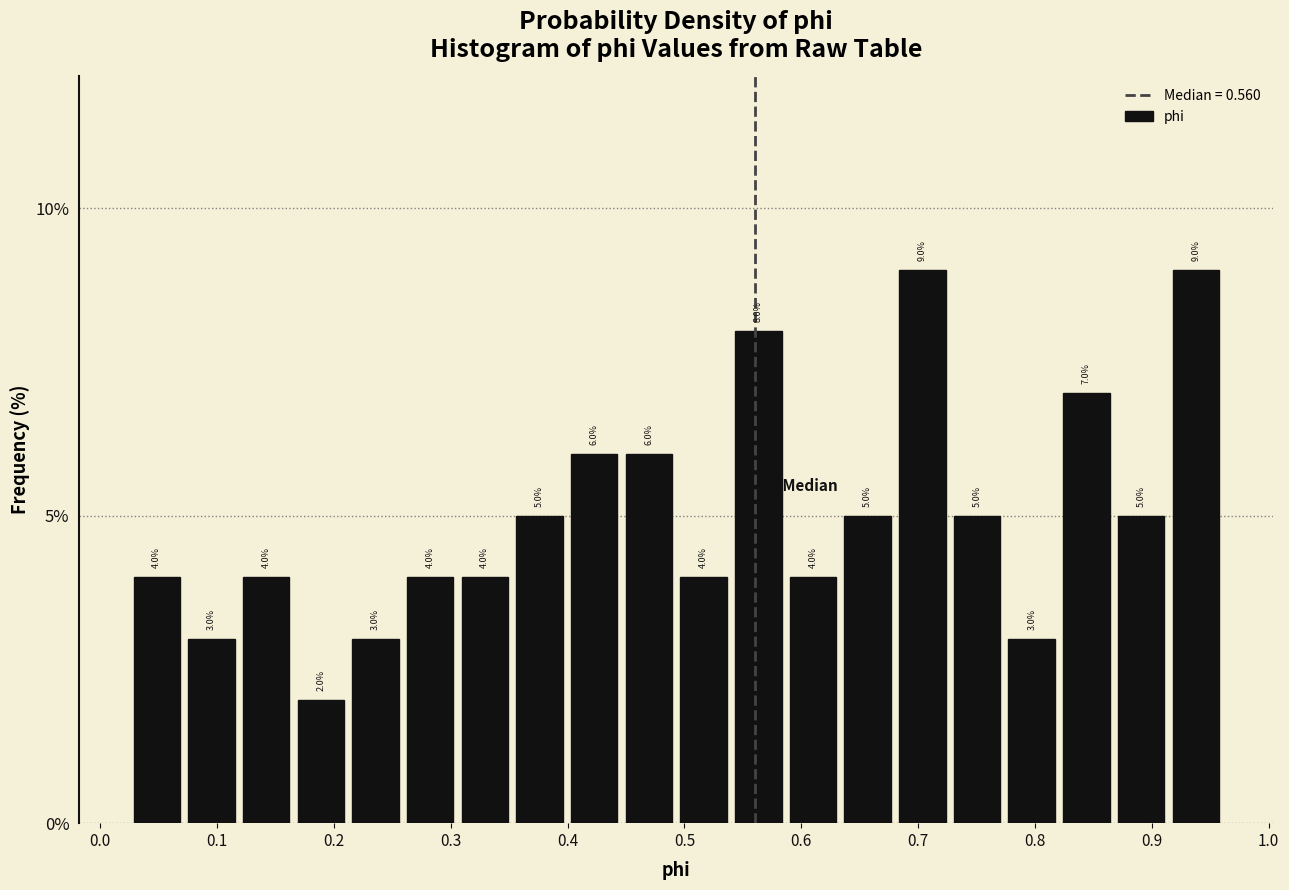

Reading left to right, list every bar in this chart as the range it spans on the x-axis followed by its height. The bar edges are not printed on the chart, so give them approximately, as read against the axis.

0.03 to 0.07: 4.0
0.07 to 0.12: 3.0
0.12 to 0.17: 4.0
0.17 to 0.21: 2.0
0.21 to 0.26: 3.0
0.26 to 0.31: 4.0
0.31 to 0.35: 4.0
0.35 to 0.40: 5.0
0.40 to 0.45: 6.0
0.45 to 0.49: 6.0
0.49 to 0.54: 4.0
0.54 to 0.59: 8.0
0.59 to 0.63: 4.0
0.63 to 0.68: 5.0
0.68 to 0.73: 9.0
0.73 to 0.77: 5.0
0.77 to 0.82: 3.0
0.82 to 0.87: 7.0
0.87 to 0.91: 5.0
0.91 to 0.96: 9.0